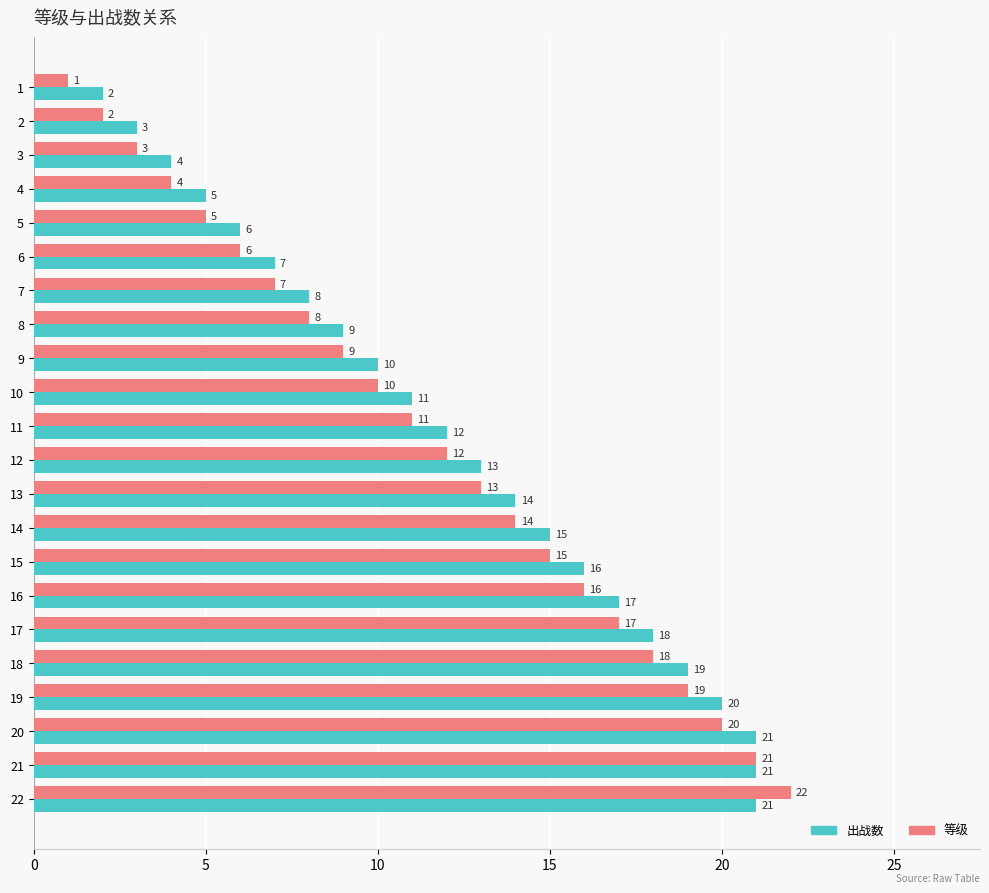

Which series has the widest spread of values?

等级